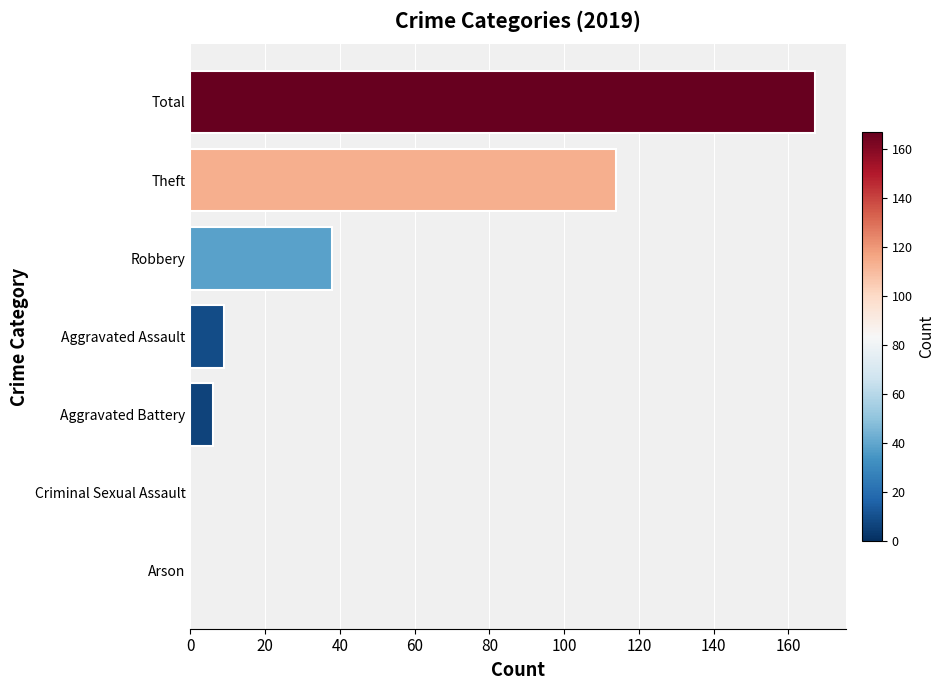

What is the change in value from Criminal Sexual Assault to Total?

+167